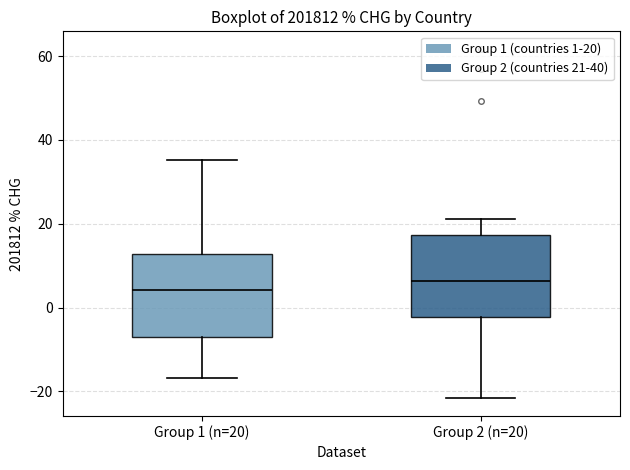

Where does the upper whisker of the box for Group 2 (n=20) end on the y-axis? The values are not printed on the chart, so give them approximately, as read against the axis.

22